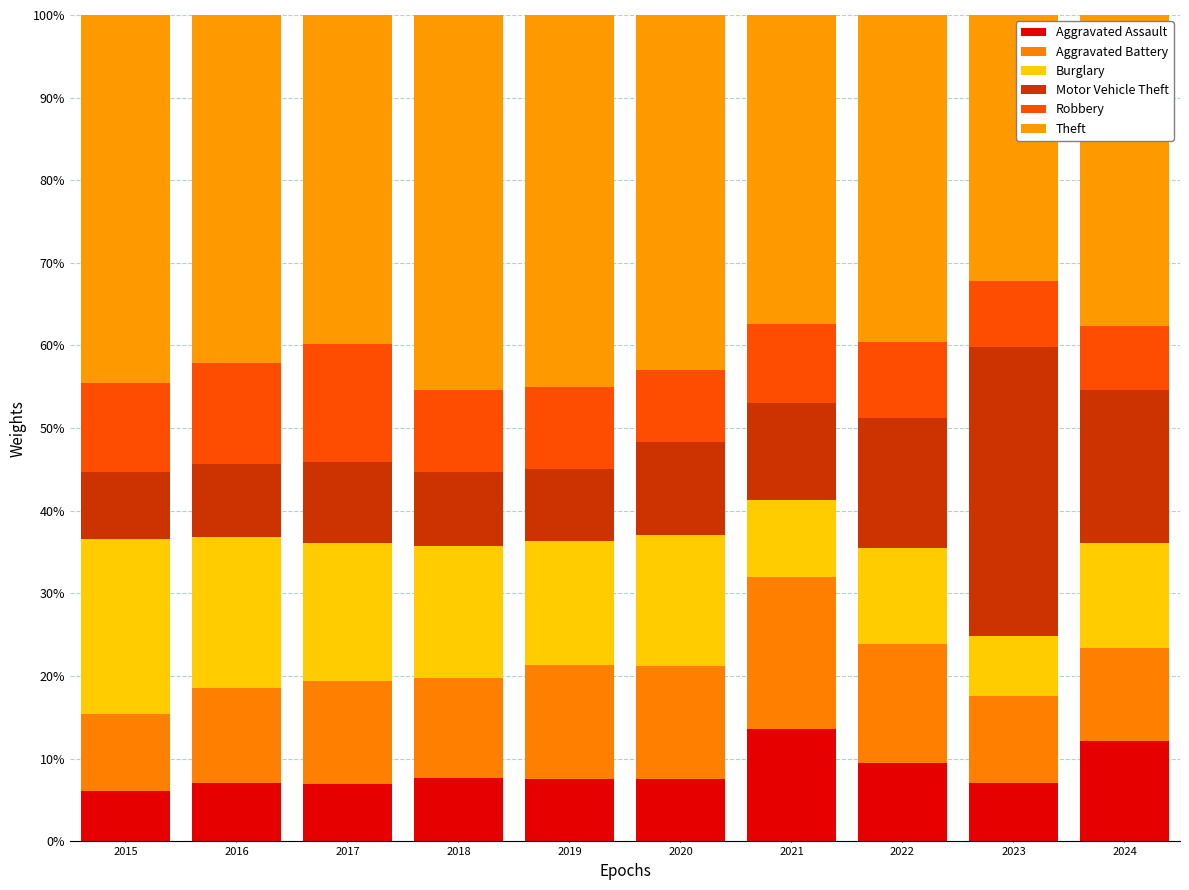

What is the sum of all Aggravated Assault values?

85.0